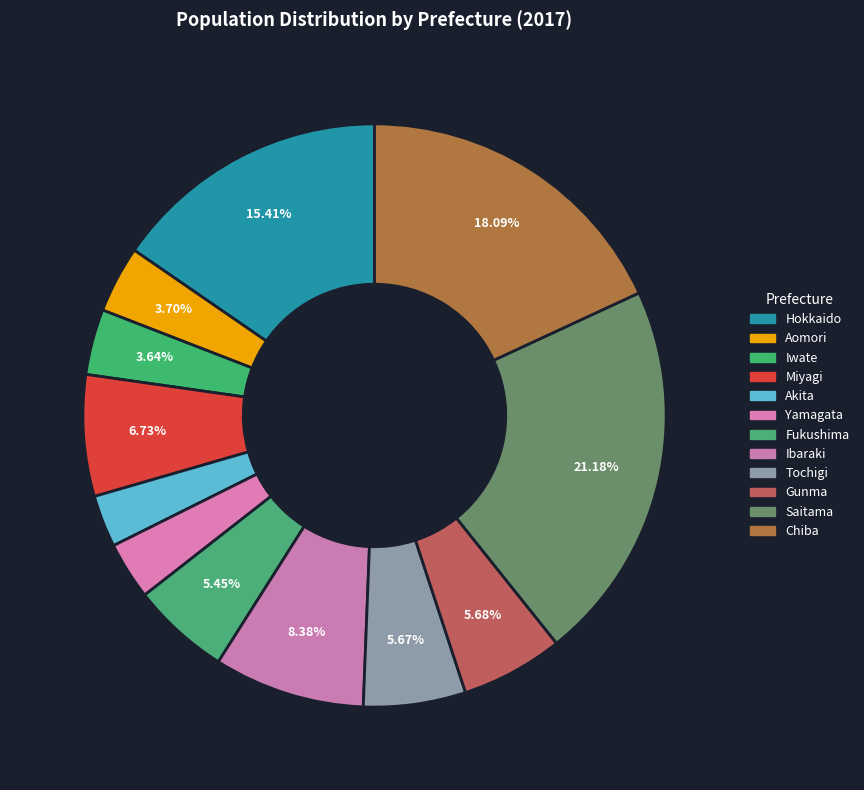

Is there any slice that represents more than half of the pie?

No